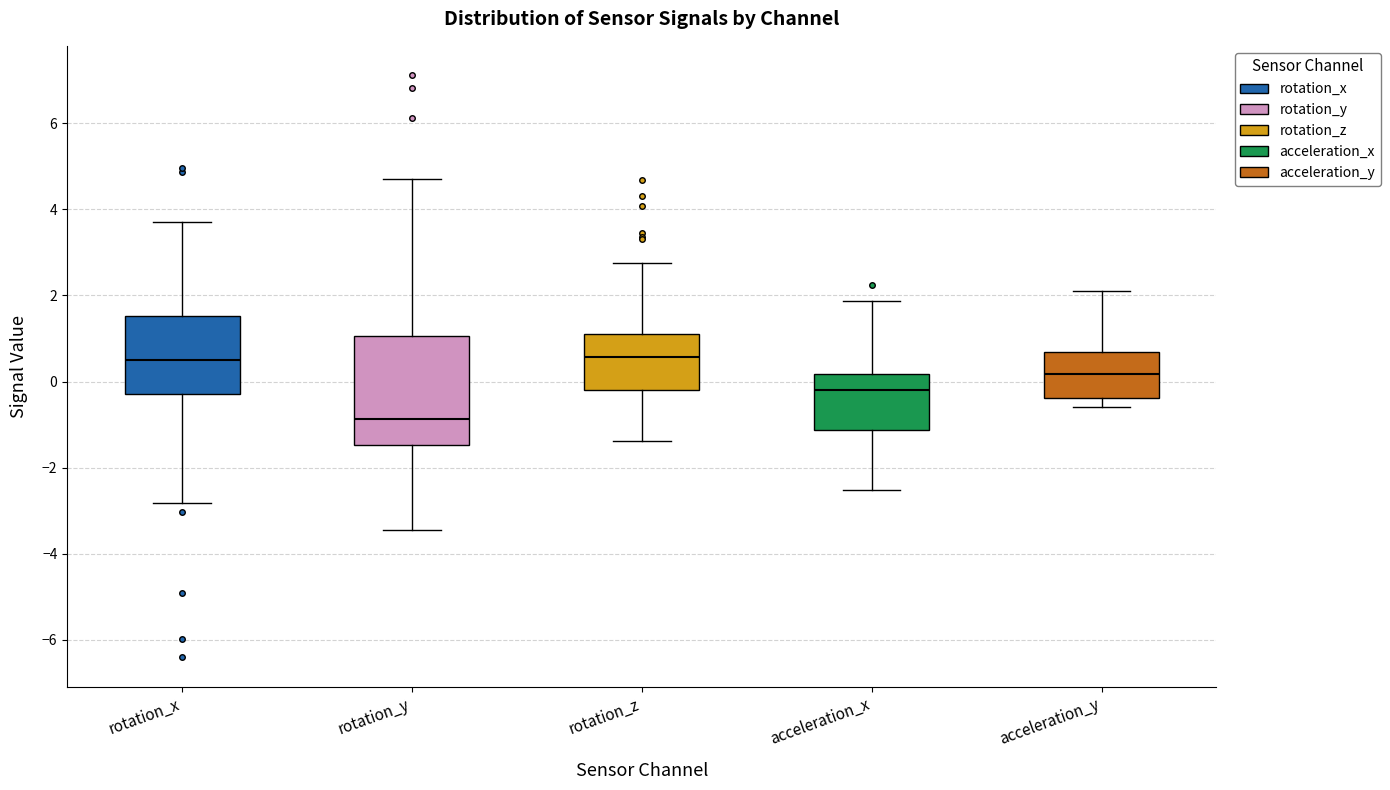

Reading left to right, read every box against the y-axis: the position of its median line, the range the box covers, and the ends of its whiskers. The values are not printed on the chart, so give them approximately, as read against the axis.

rotation_x: median 0.4, box -0.2 to 1.6, whiskers -2.8 to 3.8
rotation_y: median -0.8, box -1.4 to 1.0, whiskers -3.4 to 4.6
rotation_z: median 0.6, box -0.2 to 1.0, whiskers -1.4 to 2.8
acceleration_x: median -0.2, box -1.2 to 0.2, whiskers -2.6 to 1.8
acceleration_y: median 0.2, box -0.4 to 0.6, whiskers -0.6 to 2.0